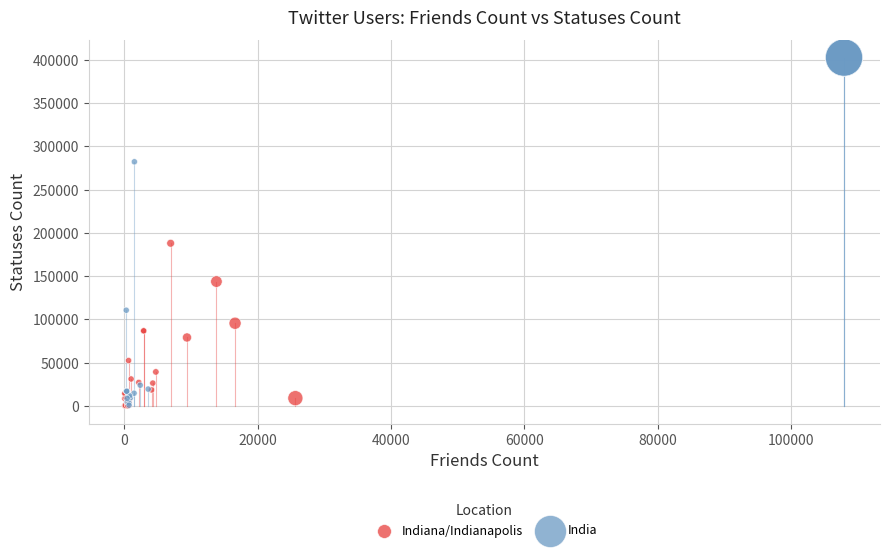

Which series has the largest Y range (max minus min)?

India